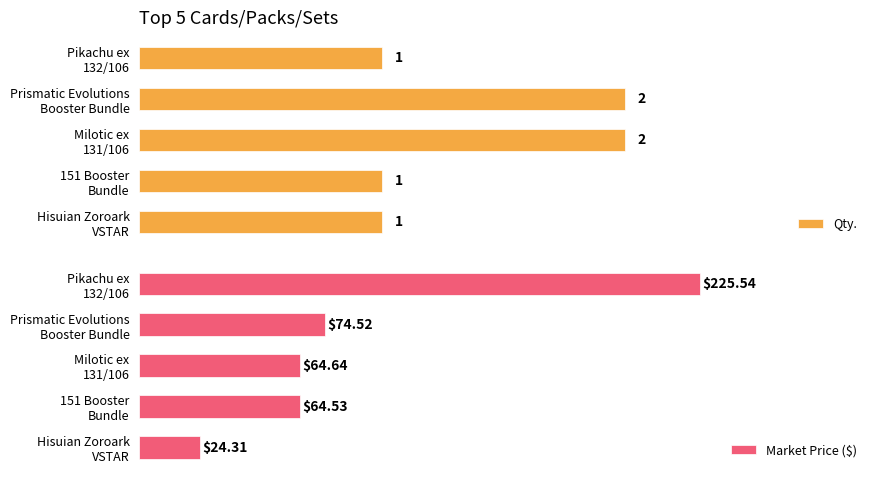

What is the value of the Market Price ($) bar at the 3rd from the left?

64.6